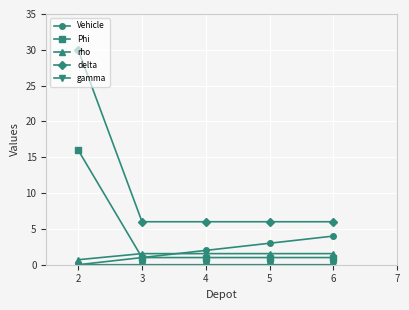

Is this an area chart (filled region under the line)?

No